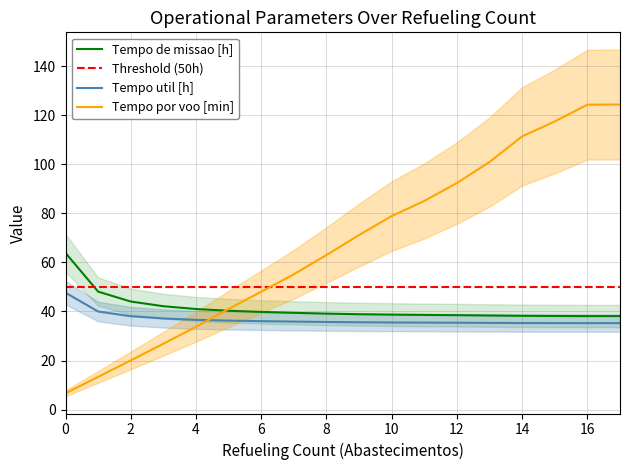

At how many categories does at least one series exceed 95?

5